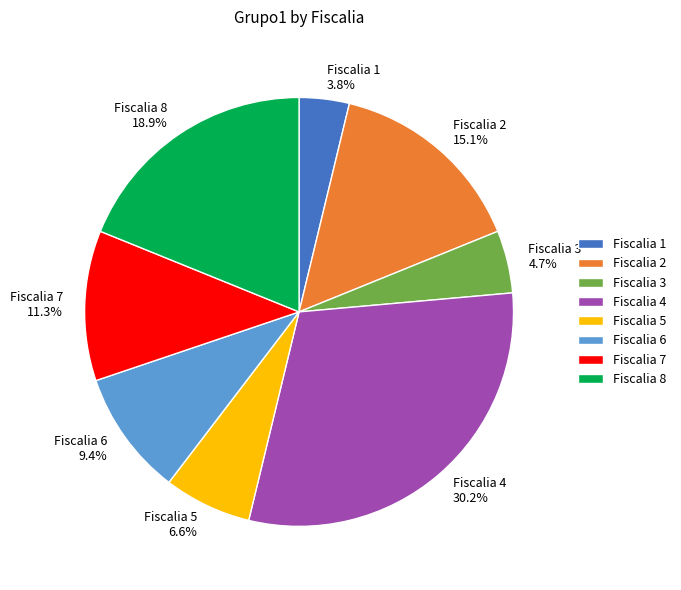

What percentage is the Fiscalia 3 slice, to the nearest percent?

5%